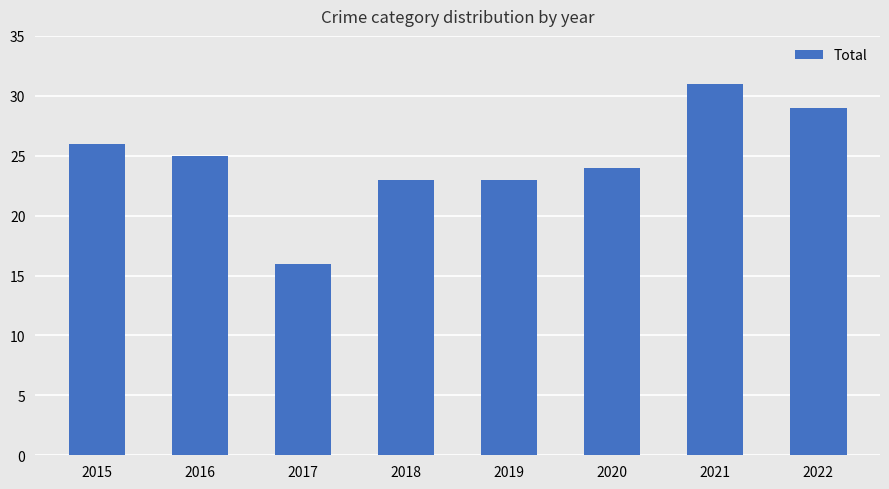

Are the bars grouped side by side (vs. stacked)?

No